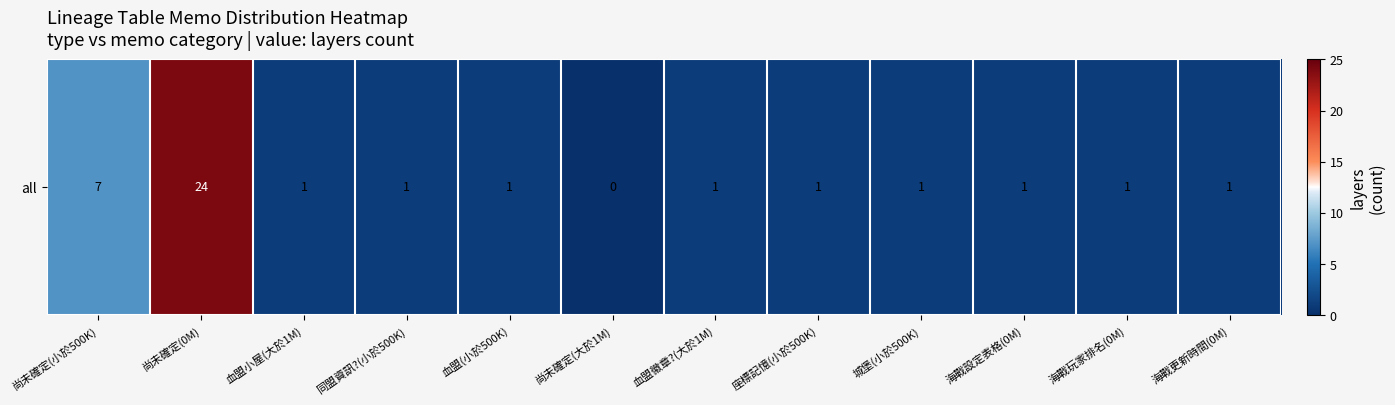

What is the sum of the values at 海戰更新時間(0M) and 海戰設定表格(0M)?

2